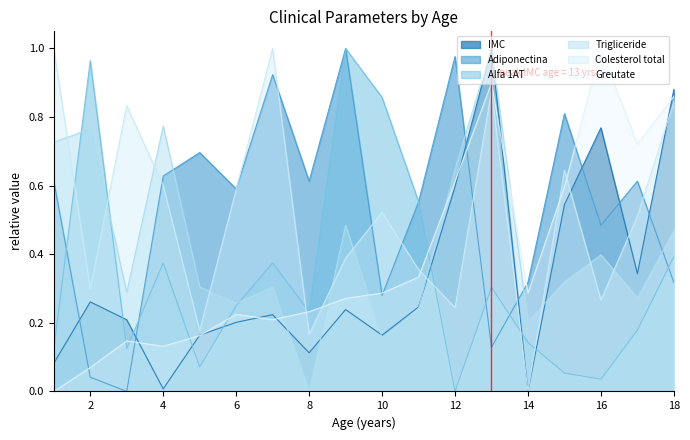

What is the value of the Greutate point at the 7th from the left?

0.2